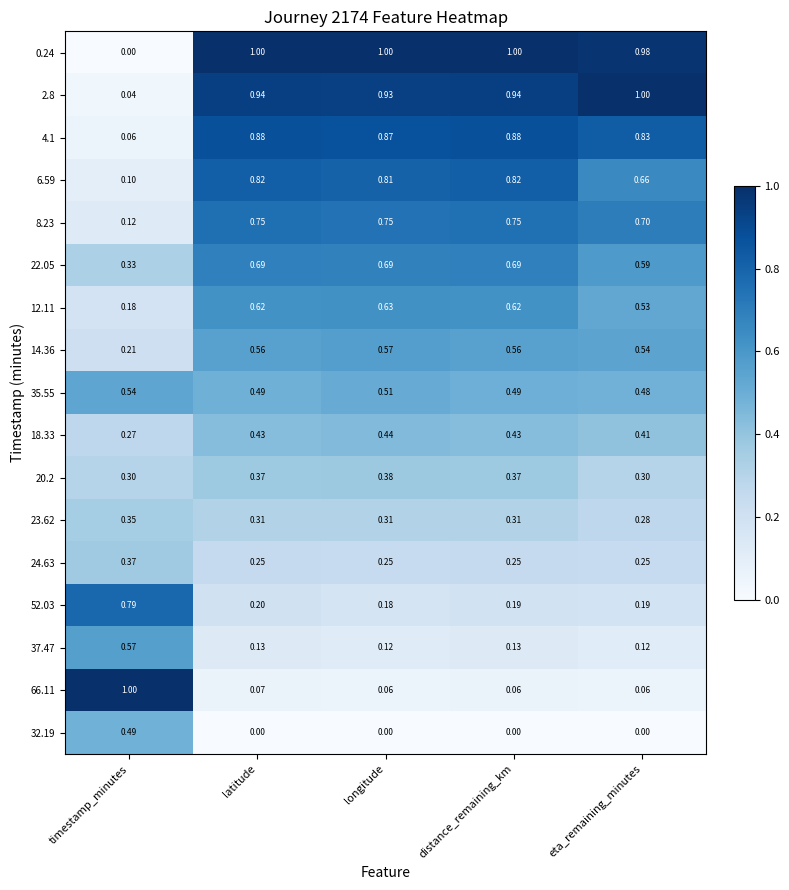

Is the value of 32.19 at distance_remaining_km greater than the value of 35.55 at distance_remaining_km?

No